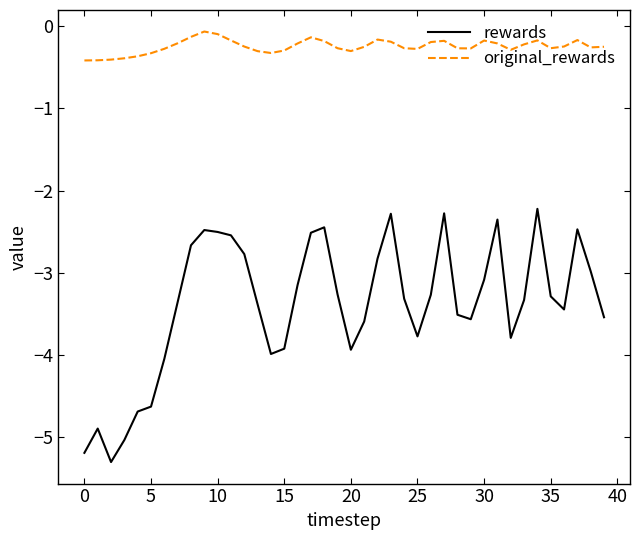

In original_rewards, how many points are higher than both neighbors (excluding endpoints)?

7